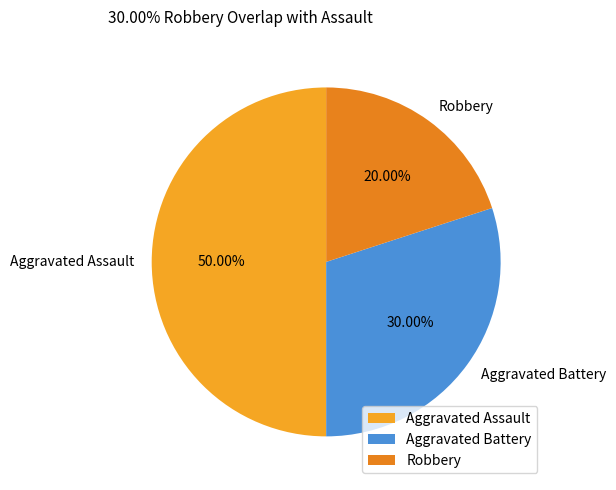

Is it true that Robbery is 6% of the pie?

False